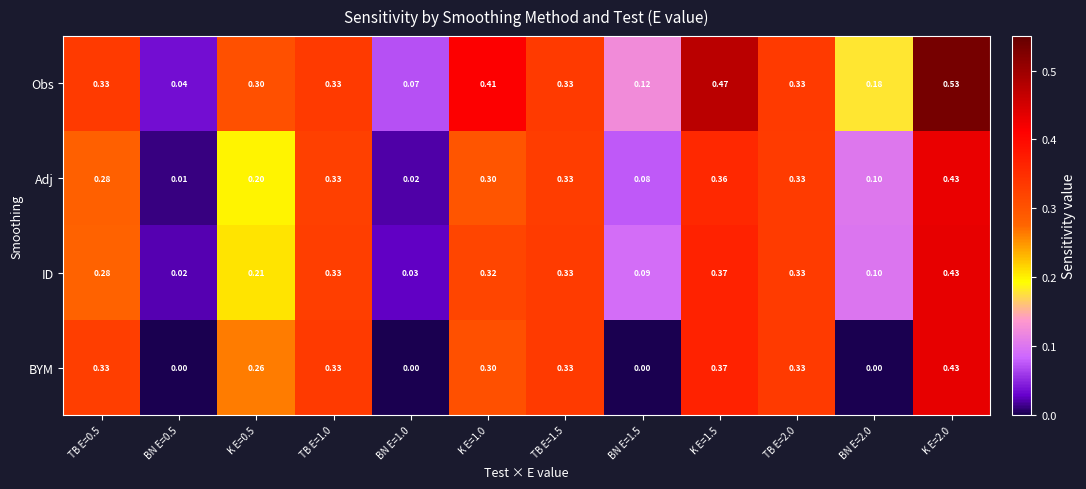

Which series has the largest total across all categories?

Obs